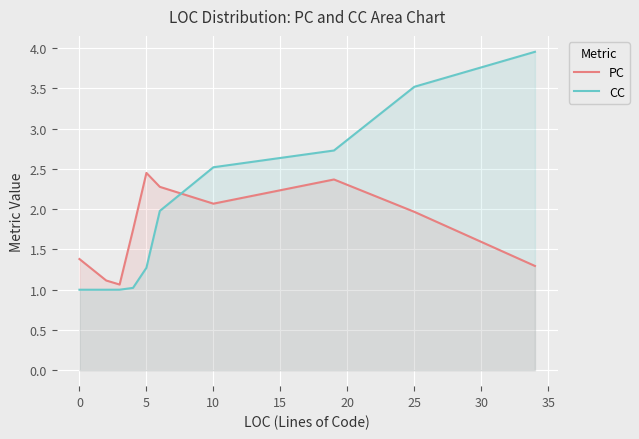

List the series in order of their overall mean, highest first.

CC, PC